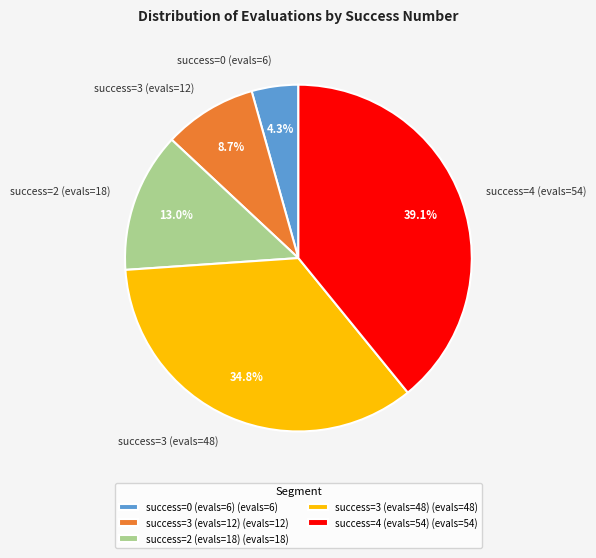

Does any single category account for the majority?

No